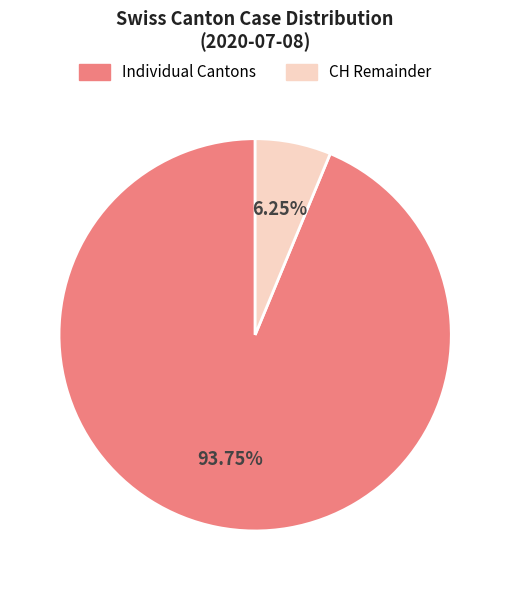

How many slices are in this pie chart?

2